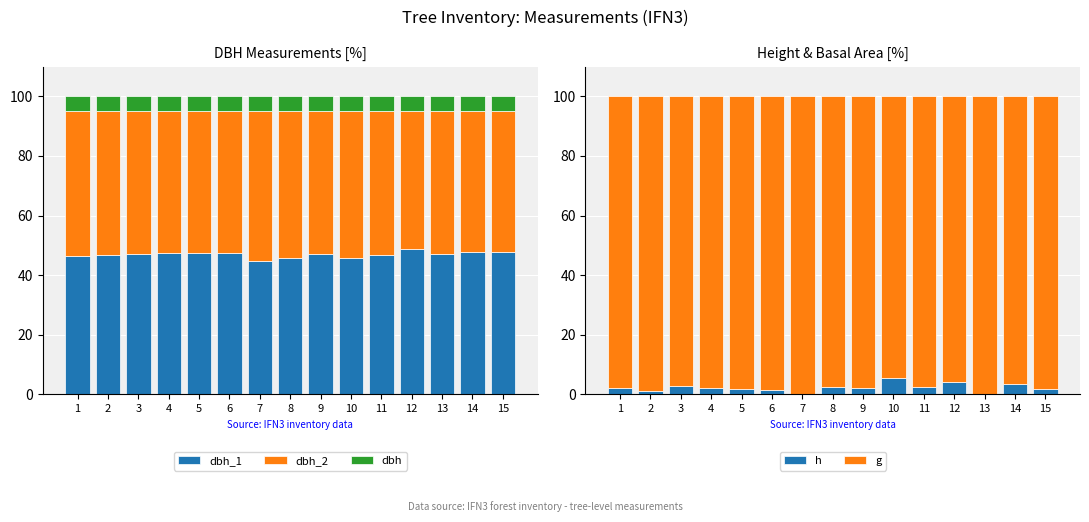

What is the maximum value shown in the chart?

100.0